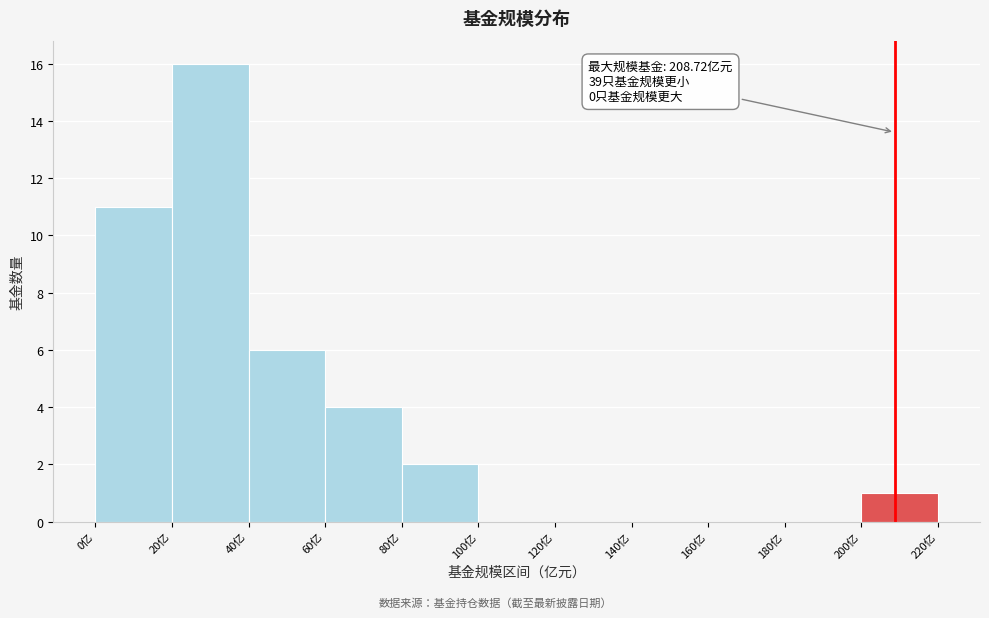

Over which range of the x-axis is the bar tallest?

20 to 40